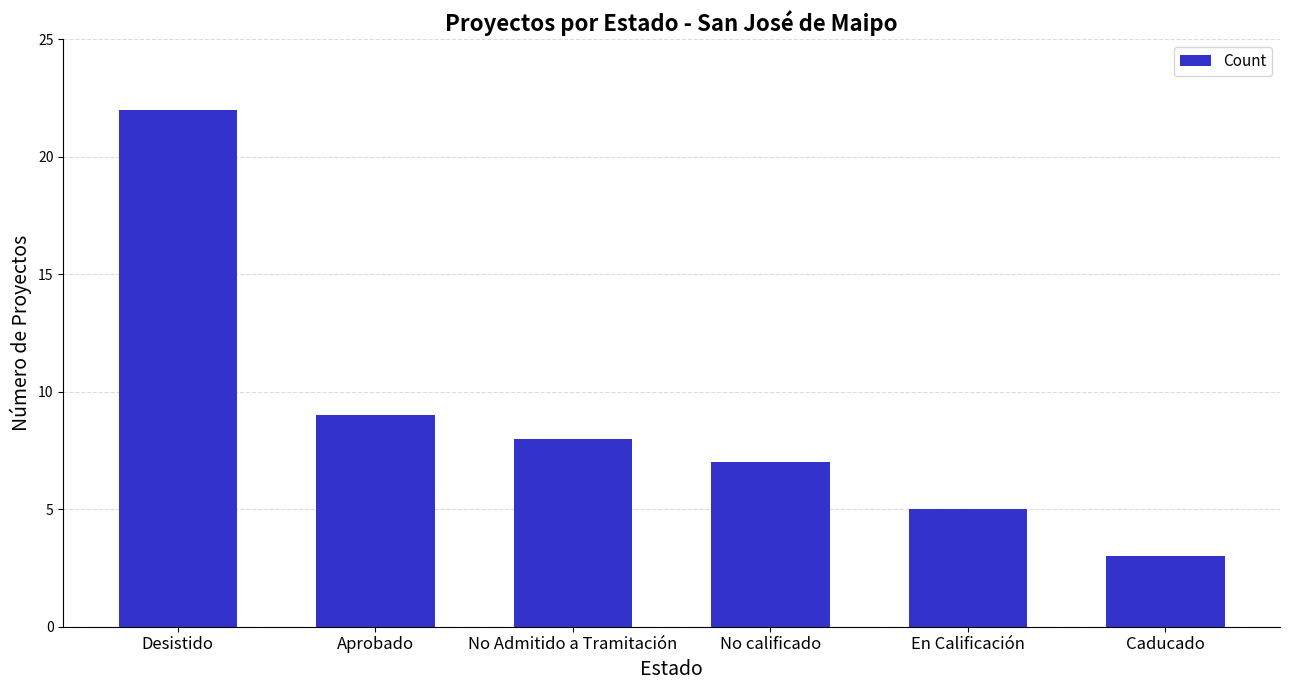

Where is the data nearest to the value 12?

Aprobado